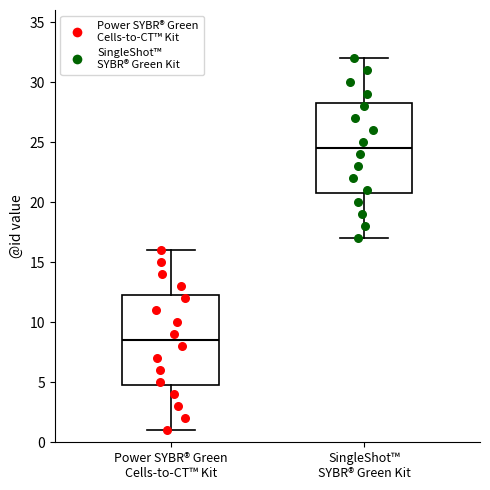

Where is the upper edge of the box for Power SYBR® Green Cells-to-CT™ Kit on the y-axis? The values are not printed on the chart, so give them approximately, as read against the axis.

12.5